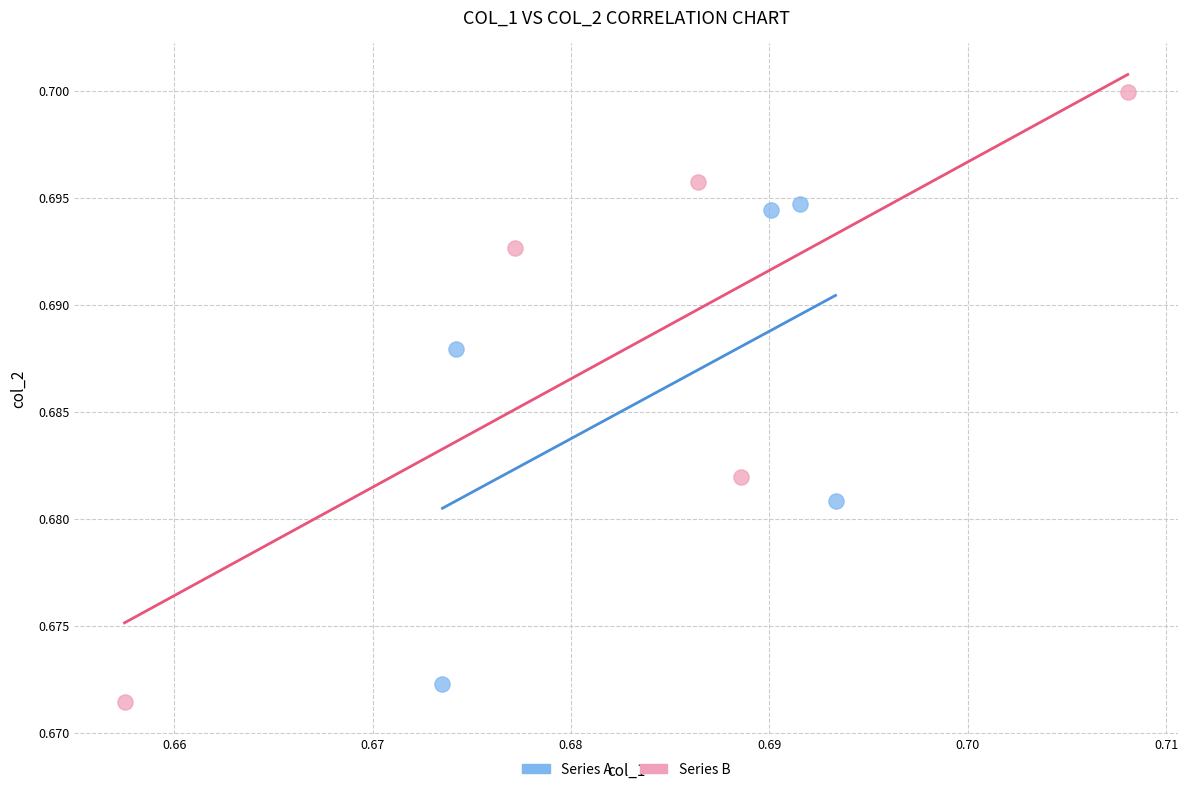

What are all the series names shown in the legend?

Series A, Series B